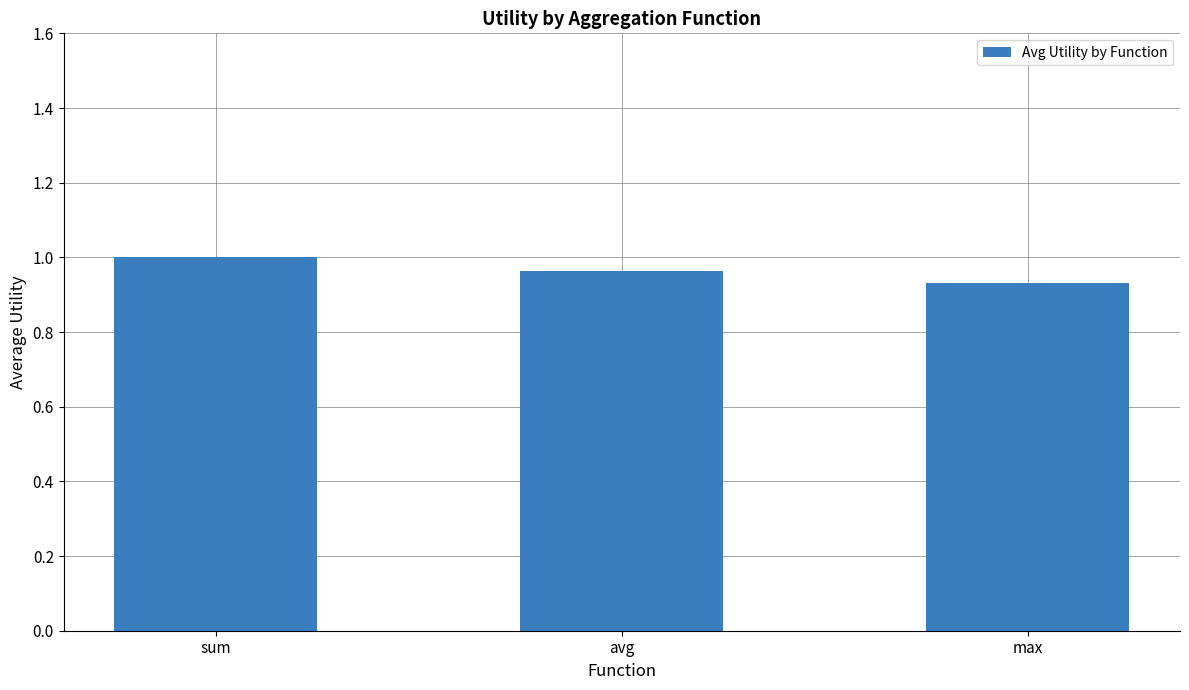

What position from the left is max?

3